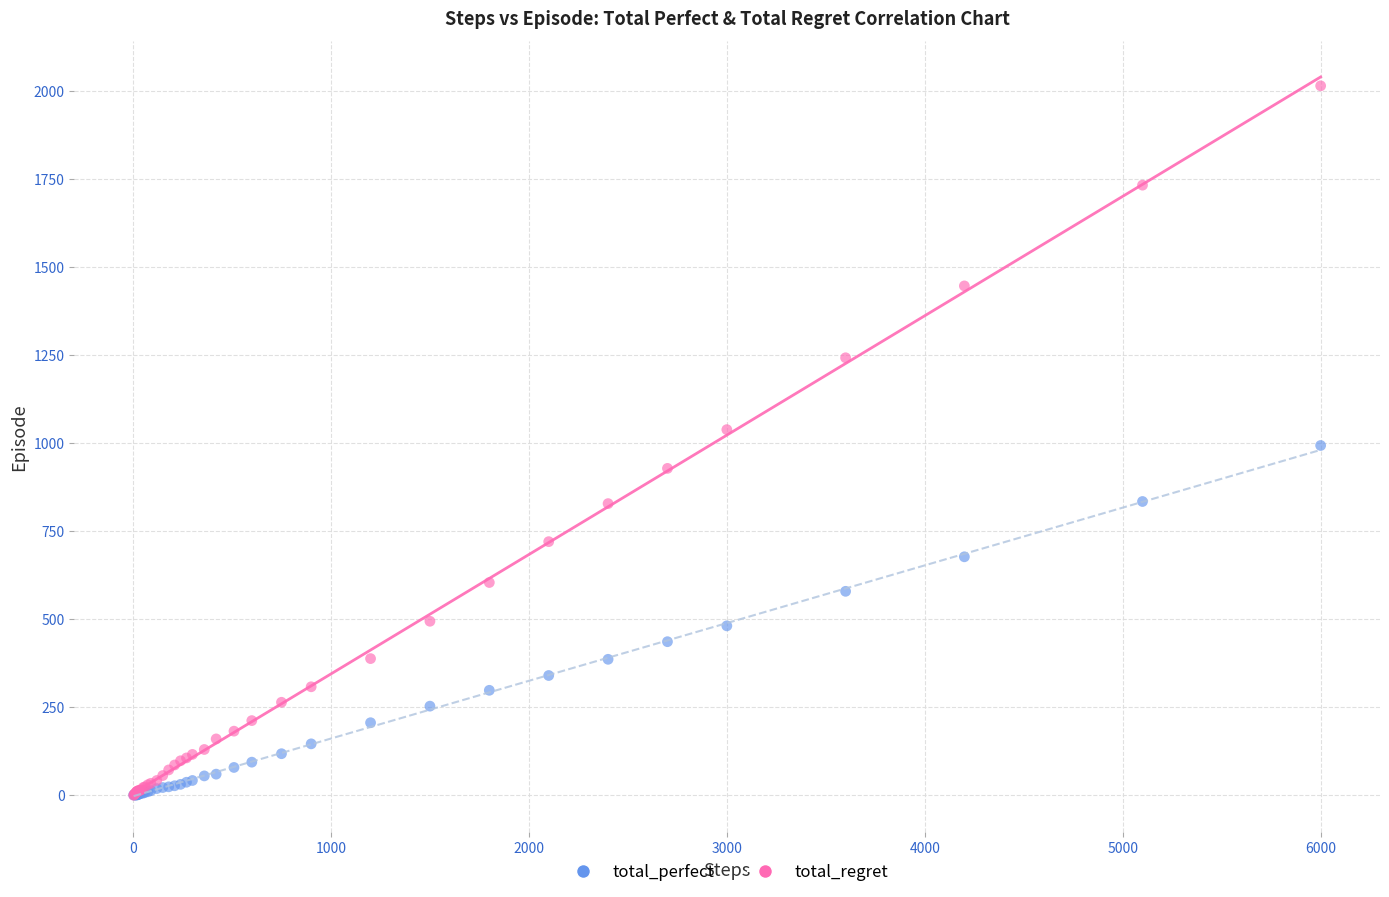

Which series reaches the maximum Y coordinate?

total_regret